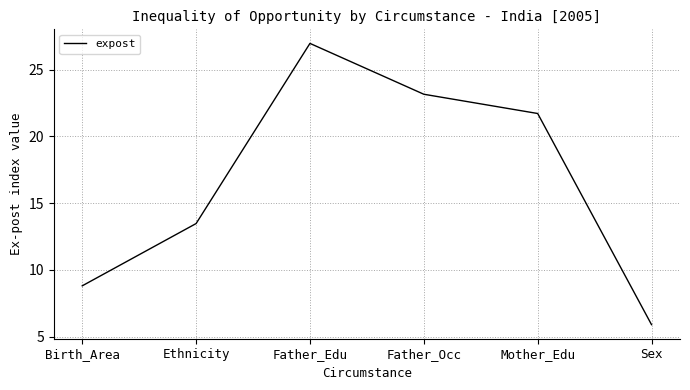

Rank the categories by value from highest to lowest.

Father_Edu, Father_Occ, Mother_Edu, Ethnicity, Birth_Area, Sex